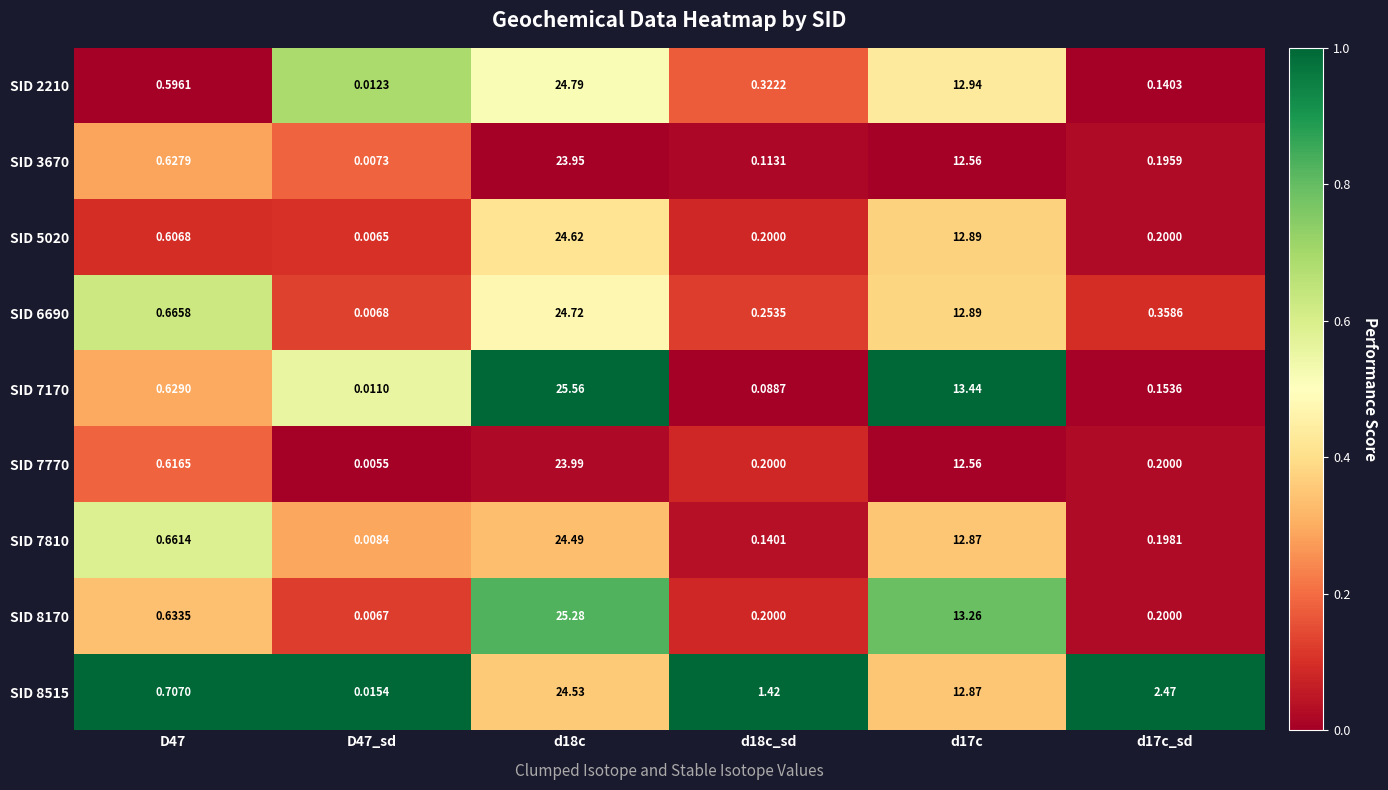

Is the value of SID 7170 at d17c greater than the value of SID 6690 at d18c?

No